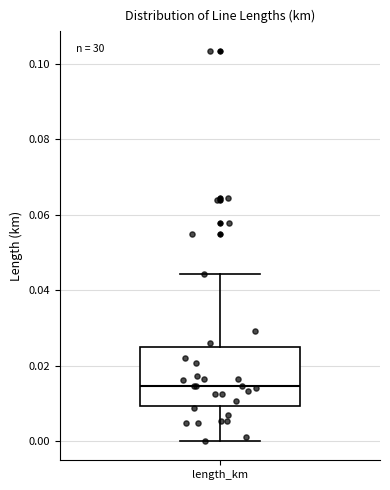

Read this box plot against the y-axis: the position of the median line, the range covered by the box, and the ends of both whiskers. The values are not printed on the chart, so give them approximately, as read against the axis.

median 0.014, box 0.010 to 0.026, whiskers 0.000 to 0.044